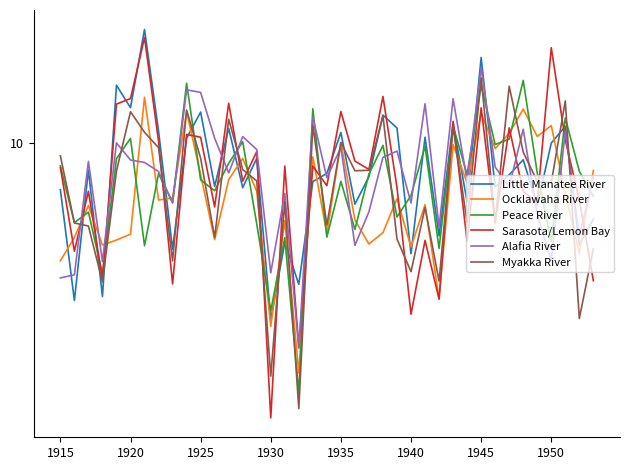

What is the minimum value shown in the chart?

2.6